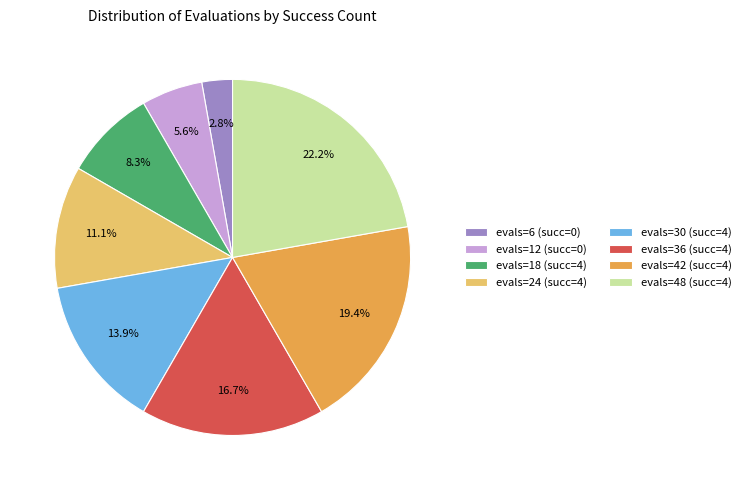

What is the ratio of the value at evals=36 (succ=4) to the value at evals=18 (succ=4)?

2.0